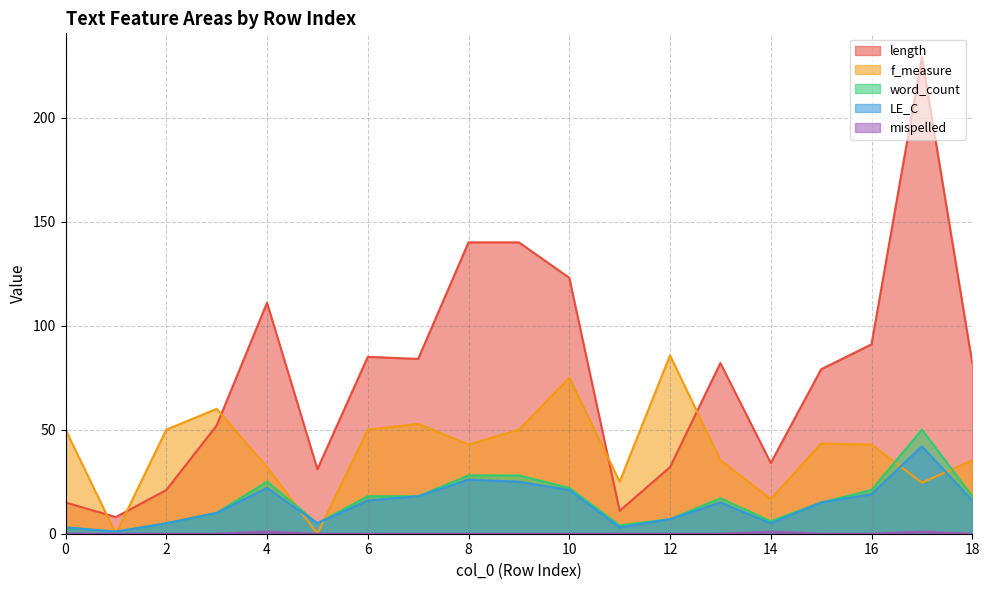

What is the value of the length point at the 9th from the left?

140.0